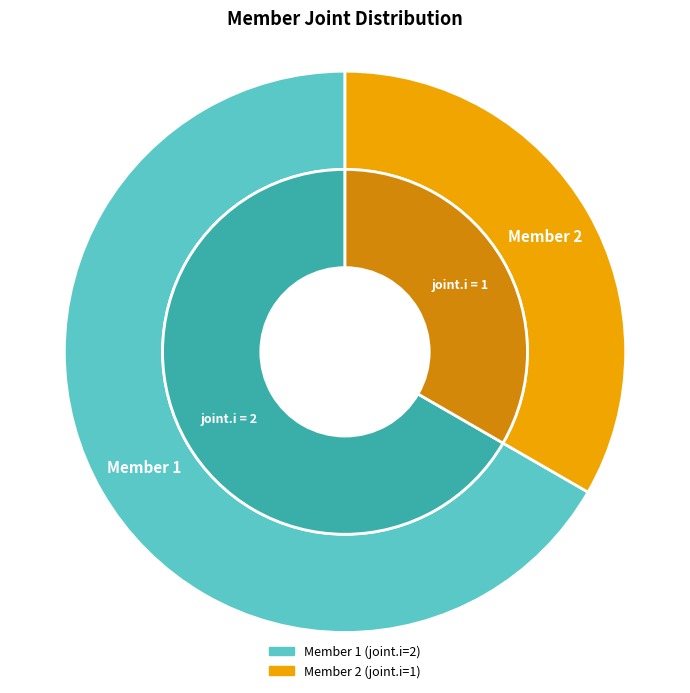

What is the largest slice in the pie chart?

Member 1